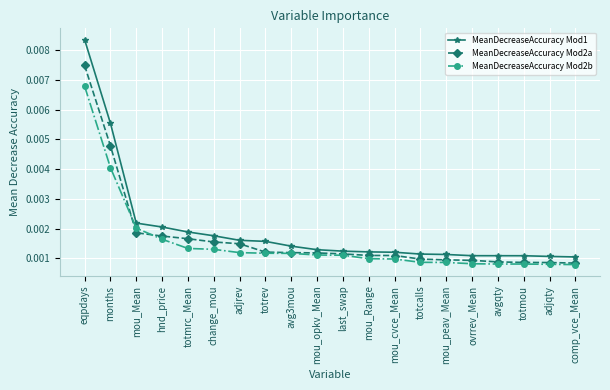

What is the label of the 12th point from the left?

mou_Range